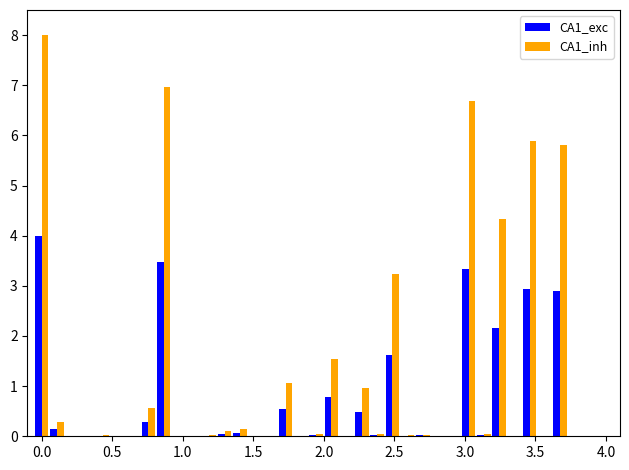

Which series has the largest total across all categories?

CA1_inh